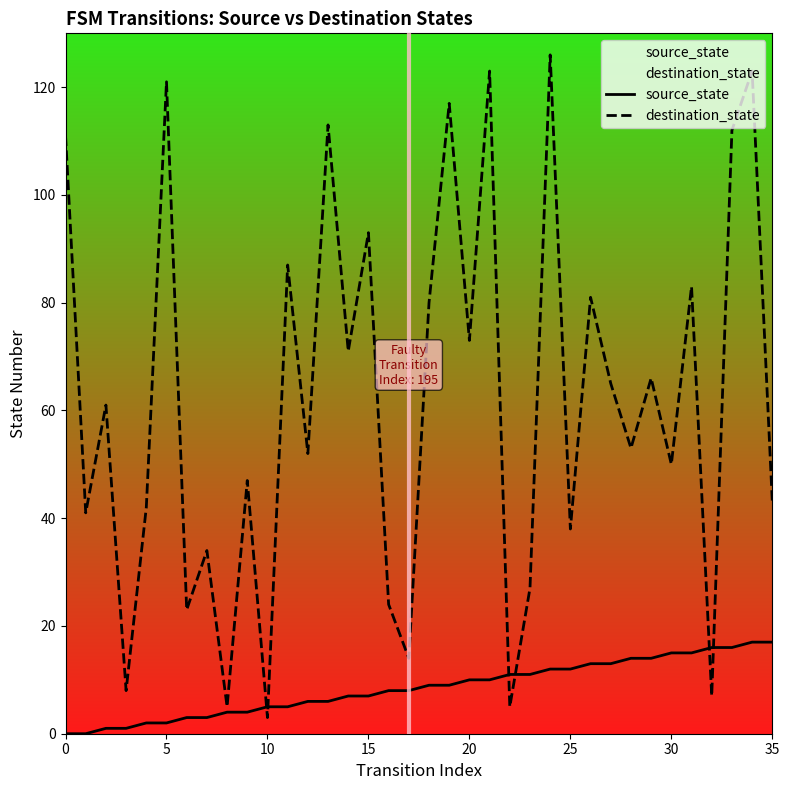

Rank the series by their average value, from lowest to highest.

source_state, destination_state